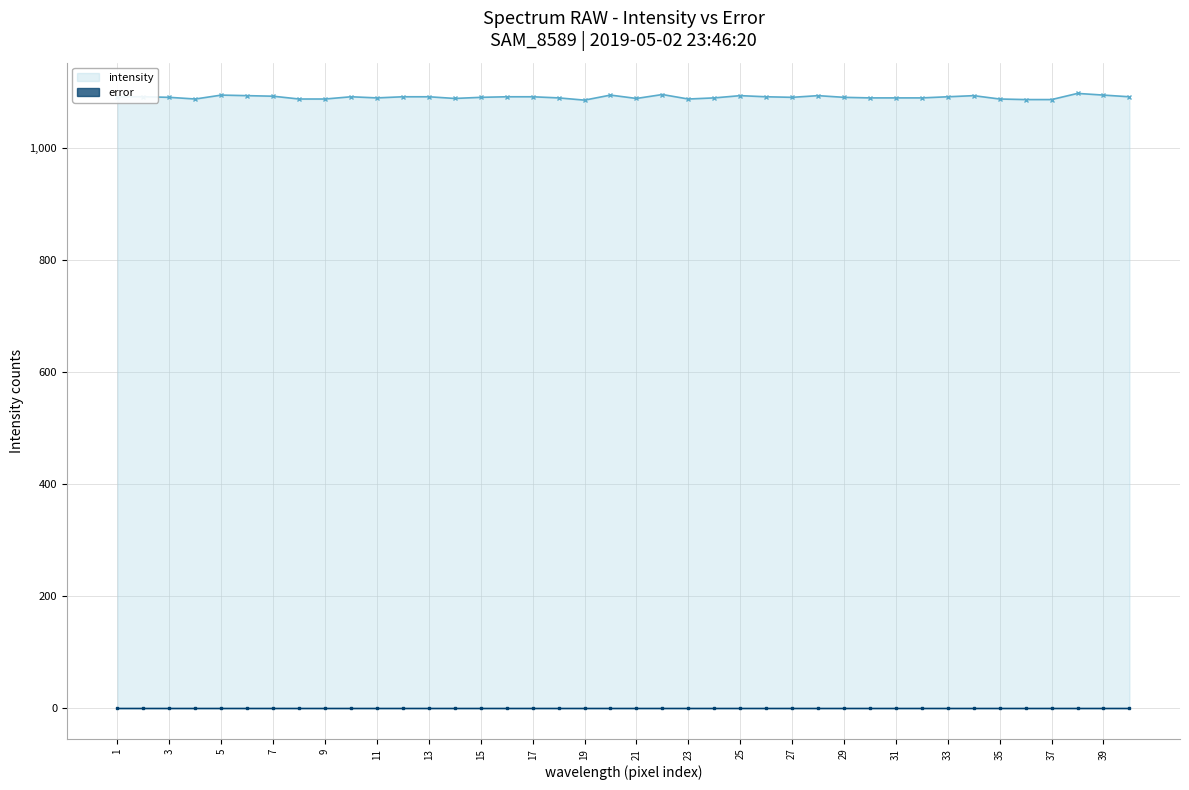

Rank the series by their maximum value, from highest to lowest.

intensity, error